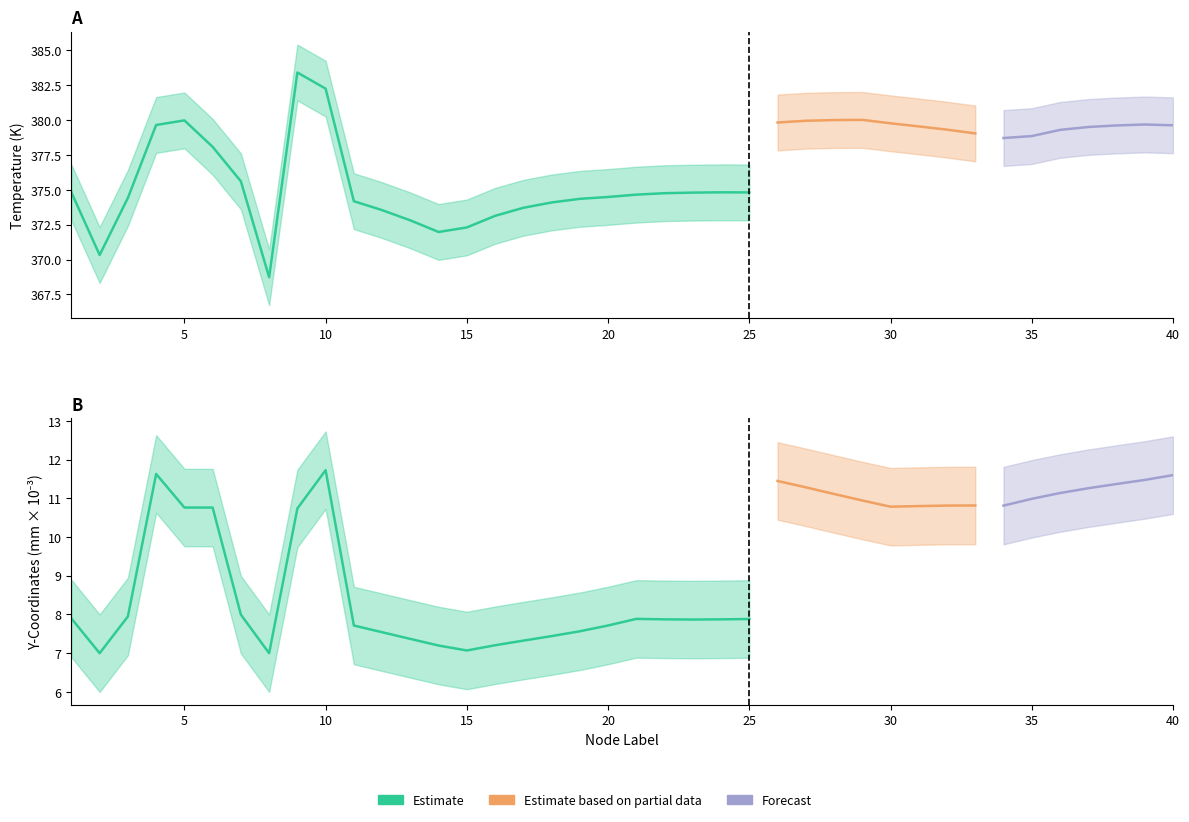

Which category has the lowest value in the yCoordinates_upper series?

2